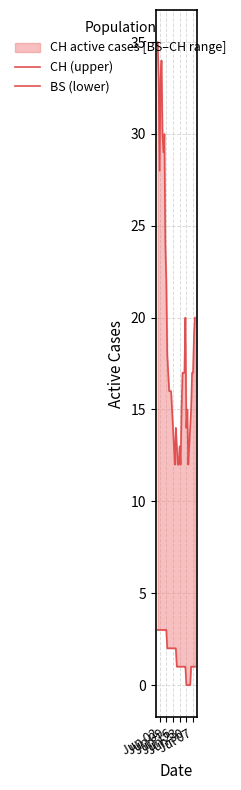

Is it true that BS (lower) equals -1 at Jun 30?

False